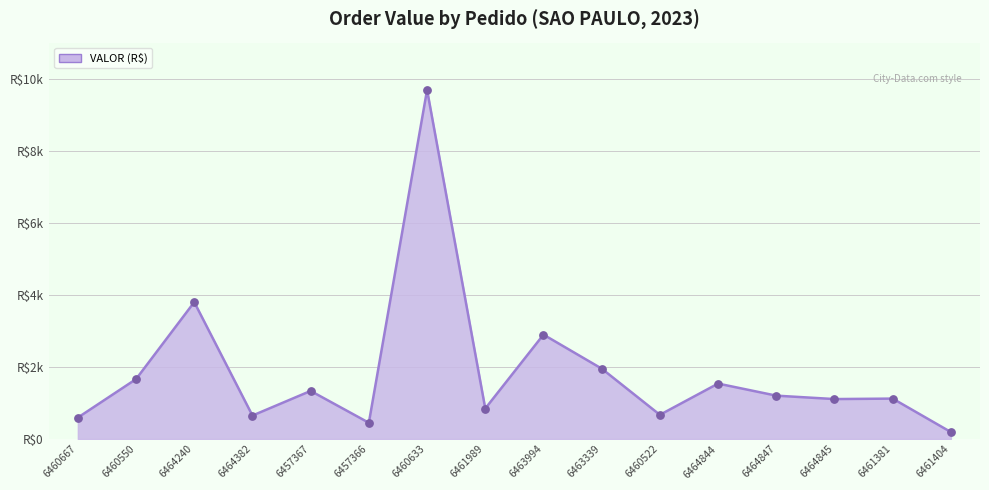

Is this an area chart (filled region under the line)?

Yes